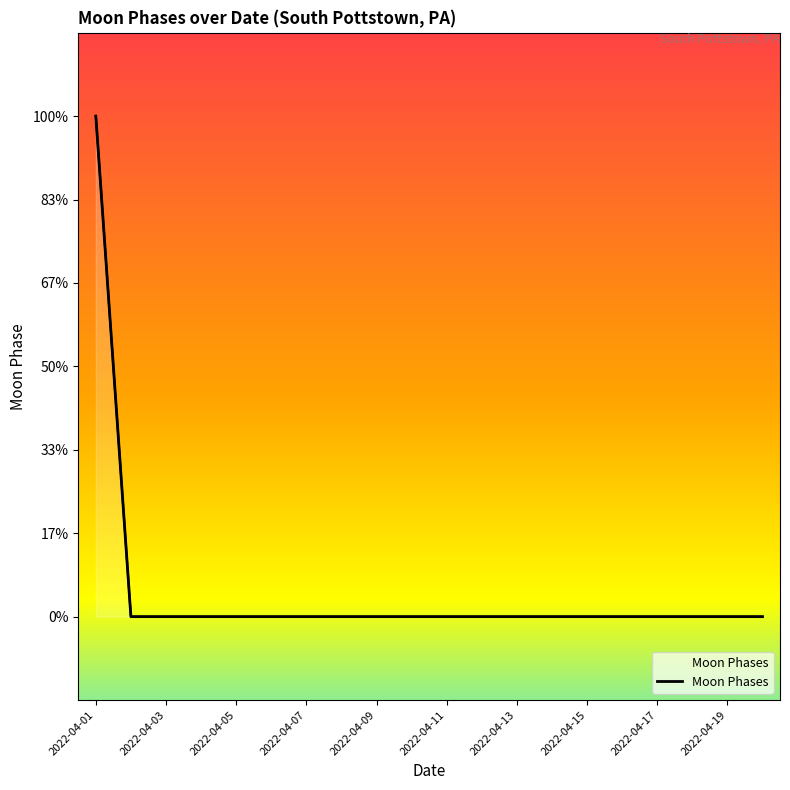

The chart shows a value of -2 at 2022-04-13. True or false?

False